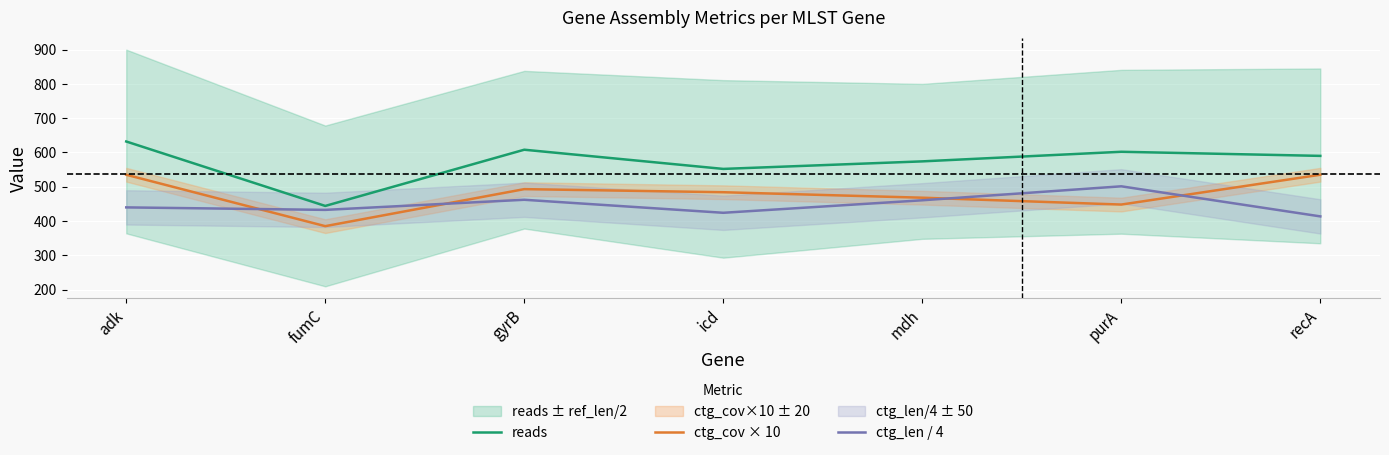

What is the value of the ctg_cov × 10 point at the 4th from the left?

484.0